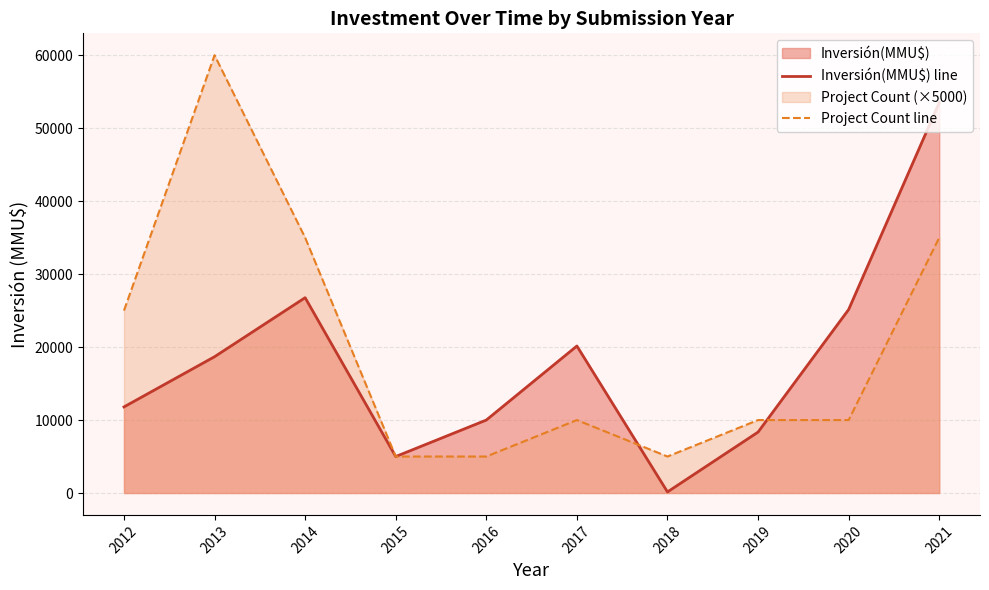

Count the number of categories in the chart.

10